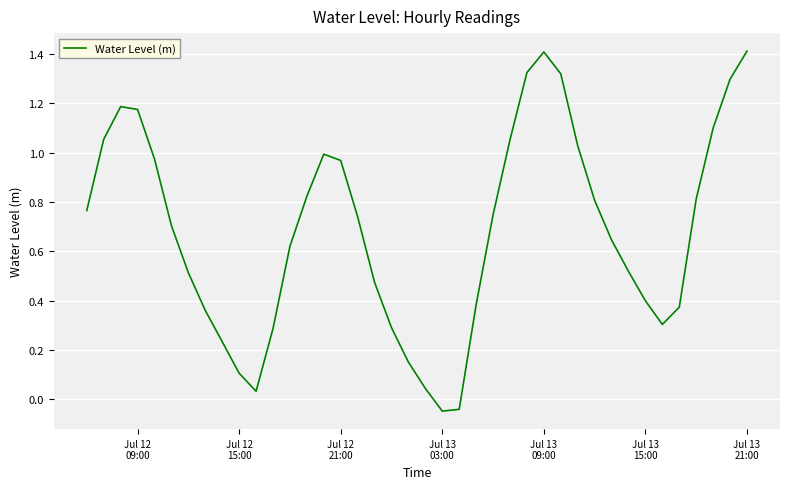

What is the difference between the maximum and minimum values?

1.5